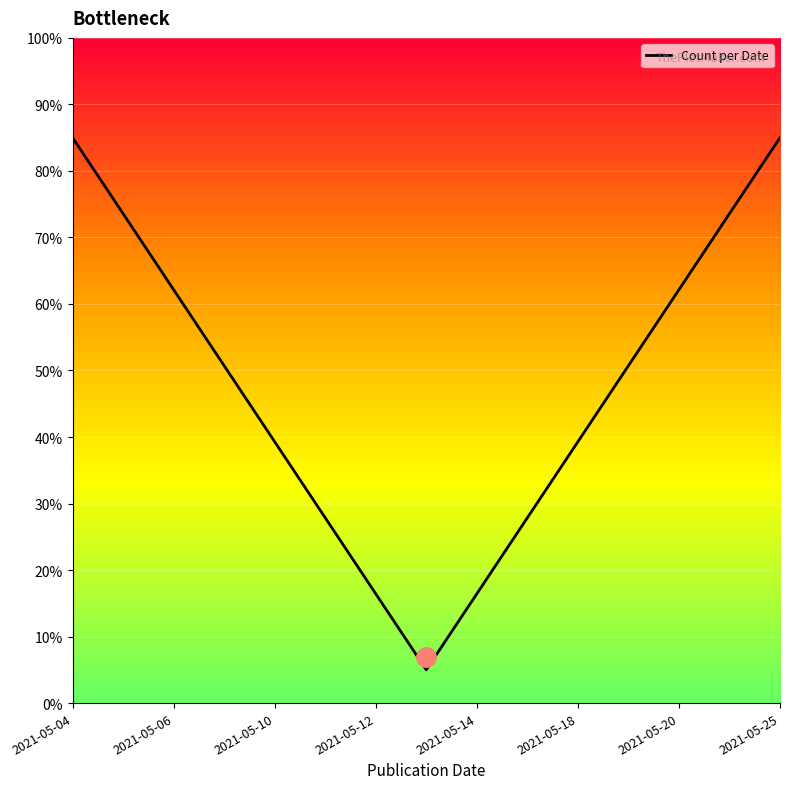

Does the chart display data point markers on the line(s)?

No